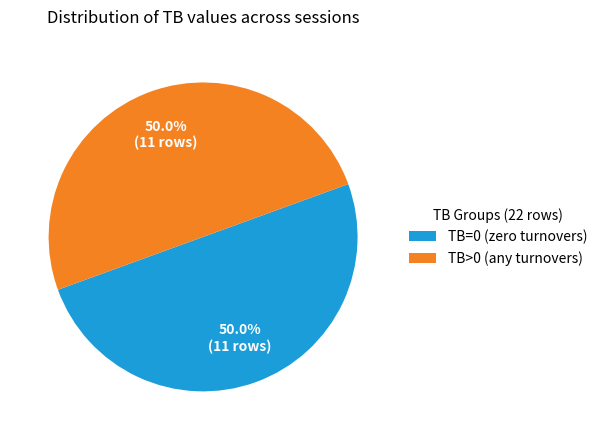

Combined, what portion of the pie is TB=0 (zero turnovers) and TB>0 (any turnovers)?

100.0%